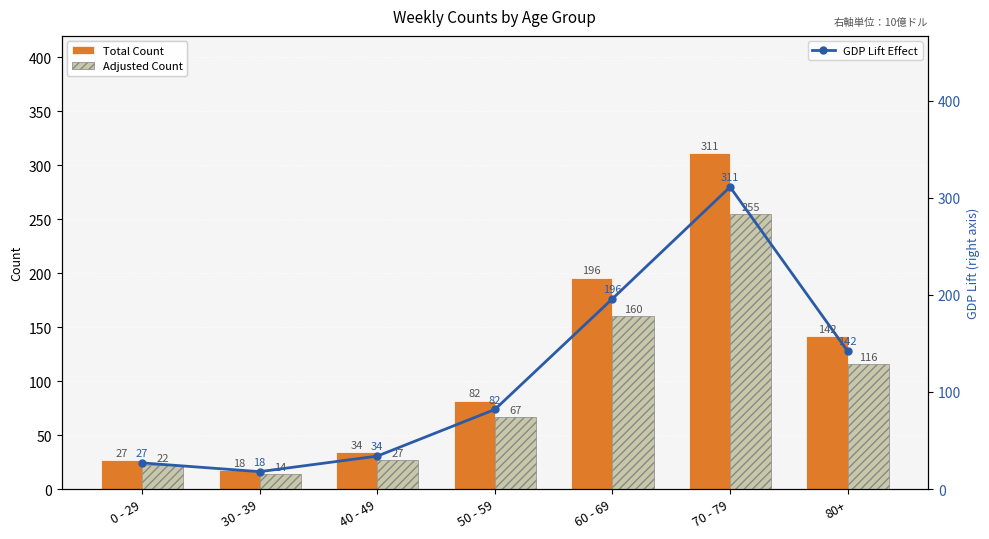

How many values in the Total Count series are below 82?

3